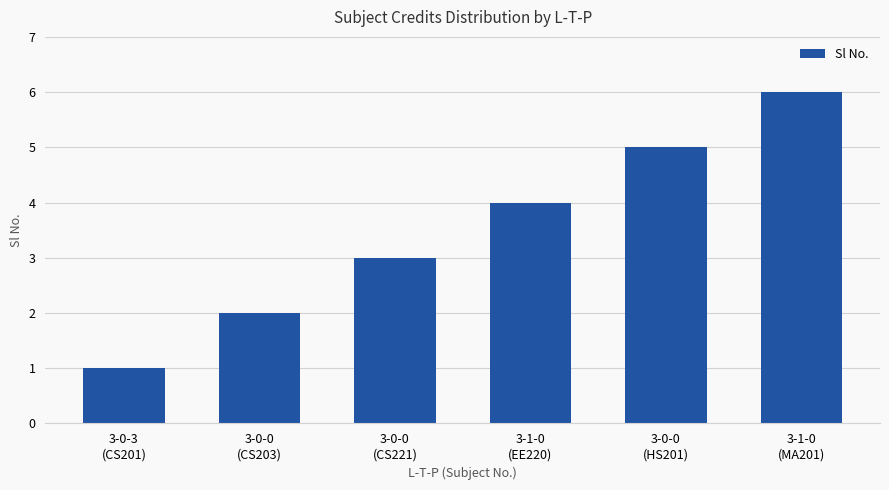

Count the number of categories in the chart.

6